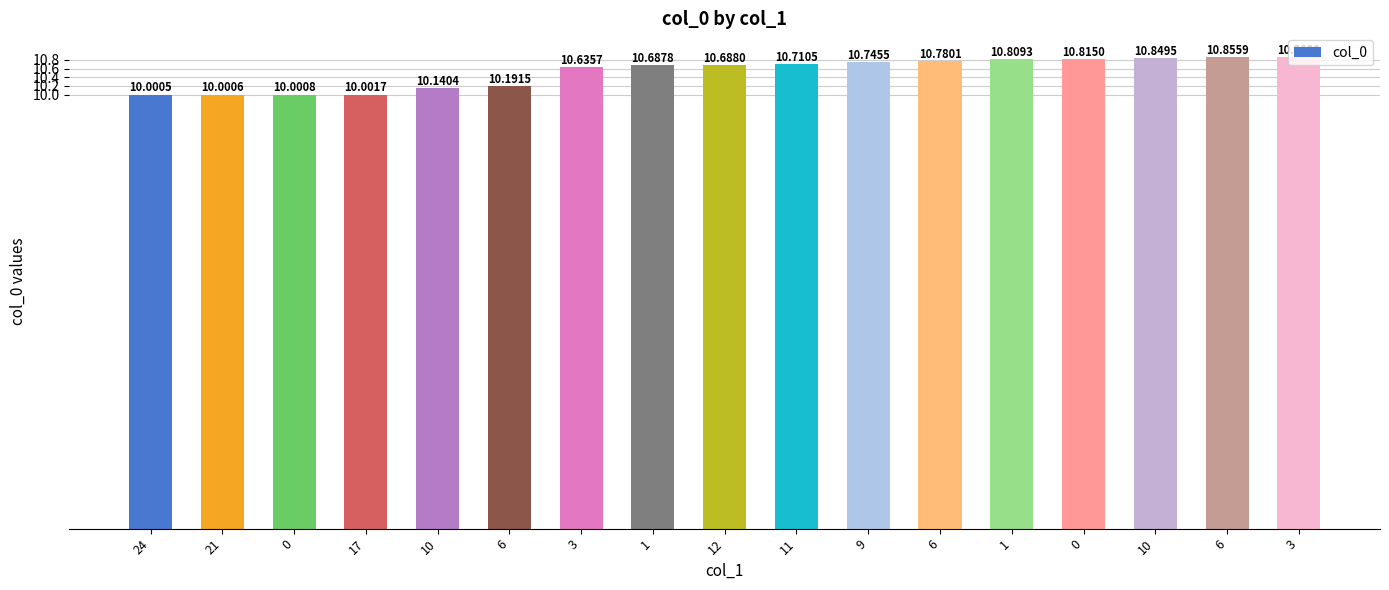

The chart shows a value of 10.0 at 21. True or false?

True